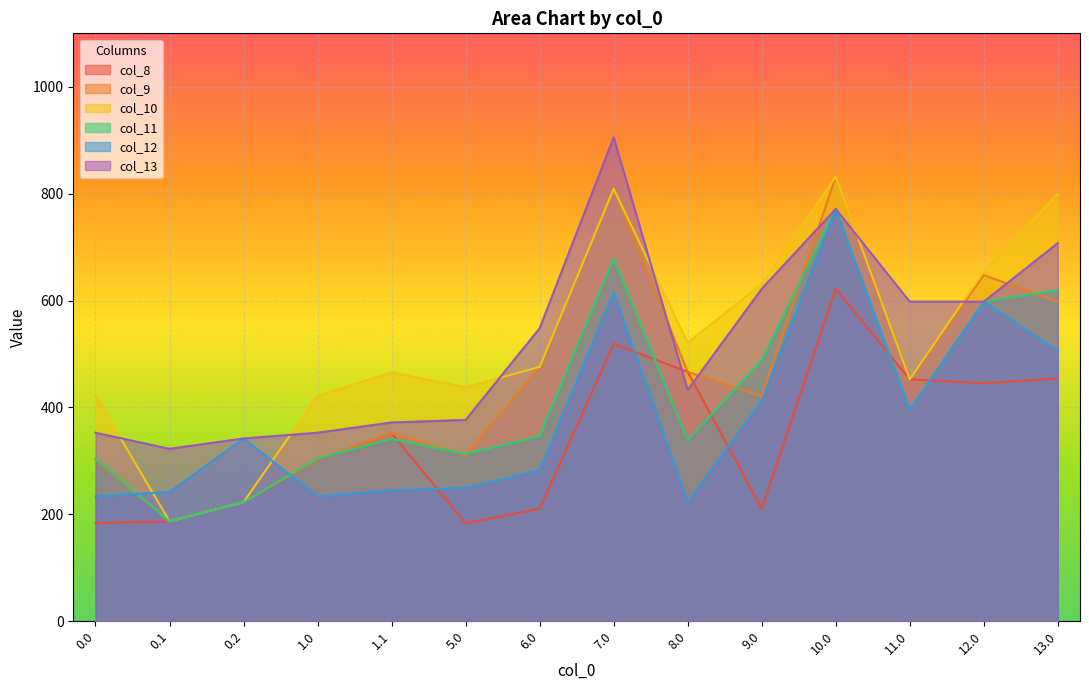

What is the difference between the maximum and minimum values in the col_10 series?

644.9